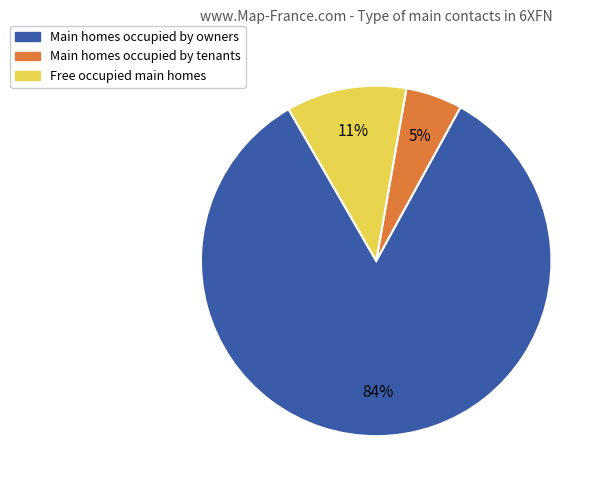

Count the number of slices in the pie.

3